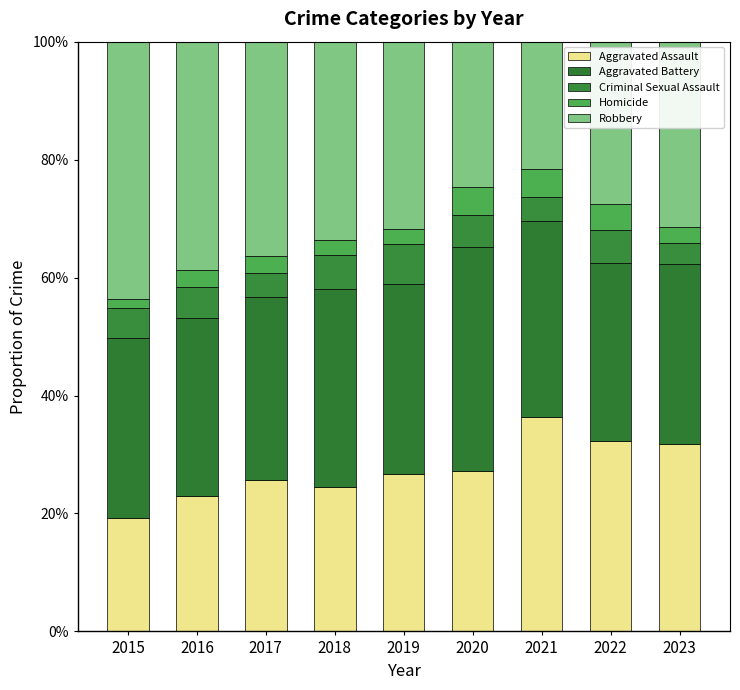

Rank the categories by Robbery value from highest to lowest.

2015, 2016, 2017, 2018, 2019, 2023, 2022, 2020, 2021